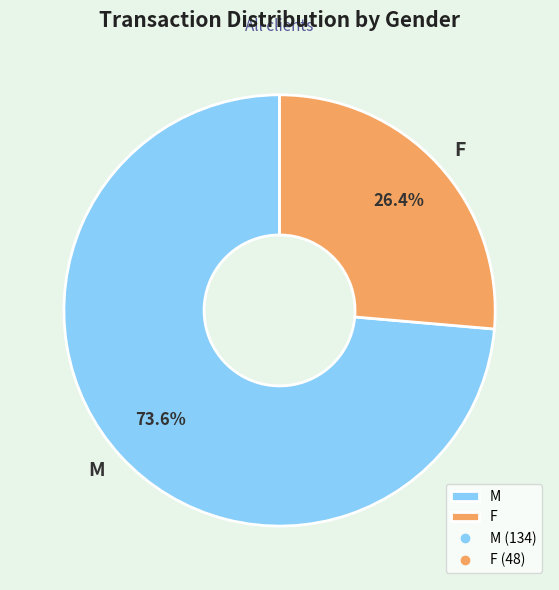

What is the total percentage of M and F?

100.0%